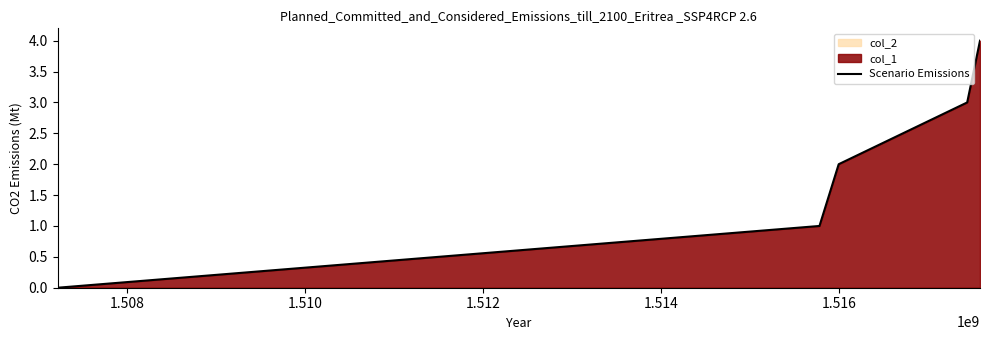

True or false: there are more than 2 points higher than both neighbors.

False